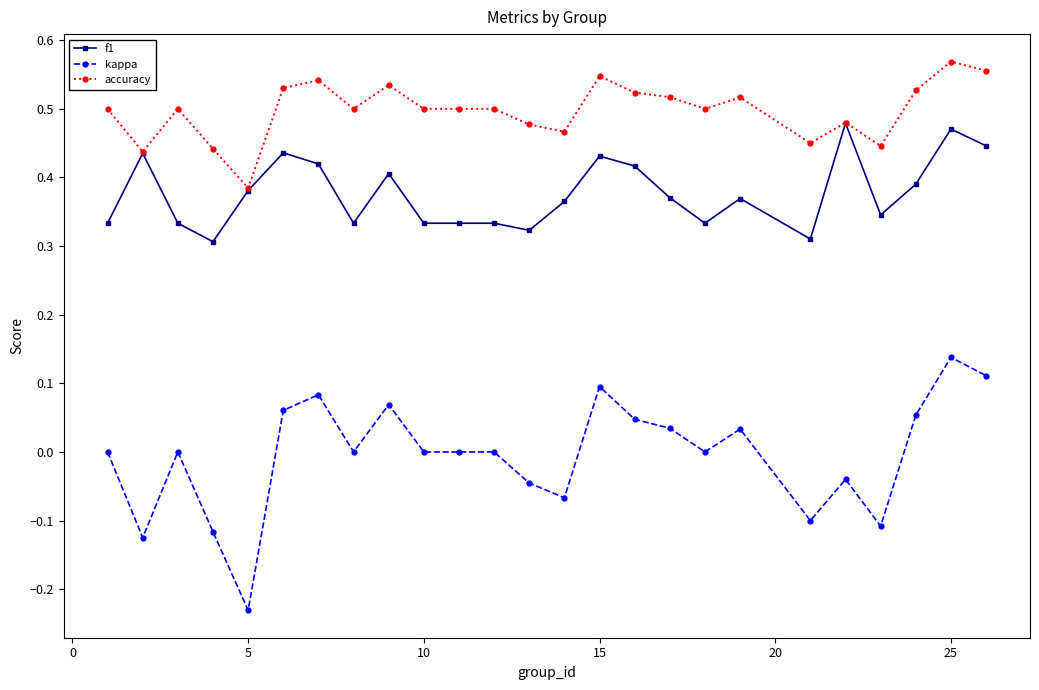

List the series in order of their overall mean, lowest first.

kappa, f1, accuracy